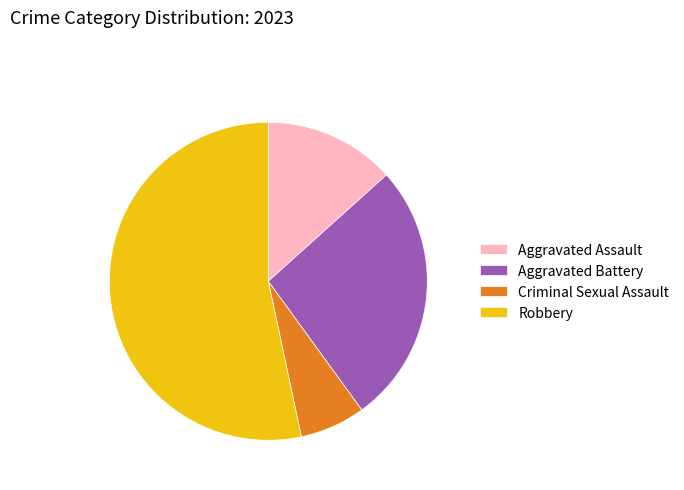

Is the sum of Aggravated Battery and Aggravated Assault greater than half?

No